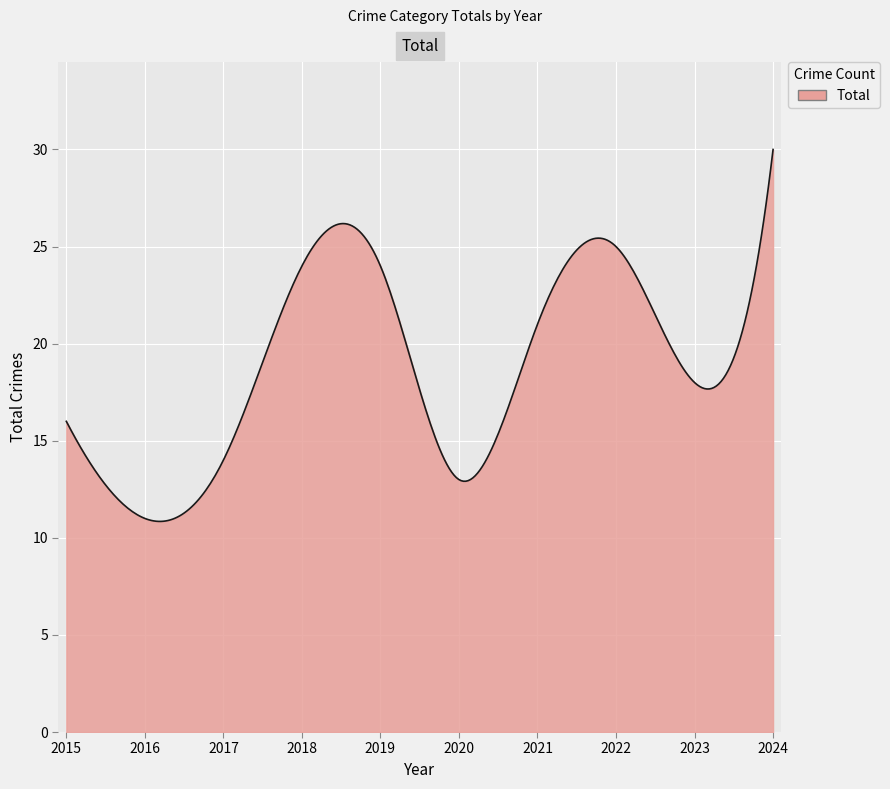

What is the greatest value displayed?

30.0